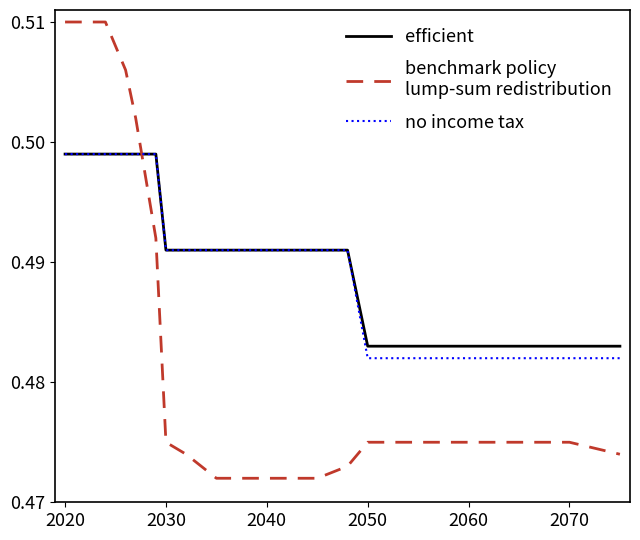

True or false: efficient has a value of 0.3 at 10.

False